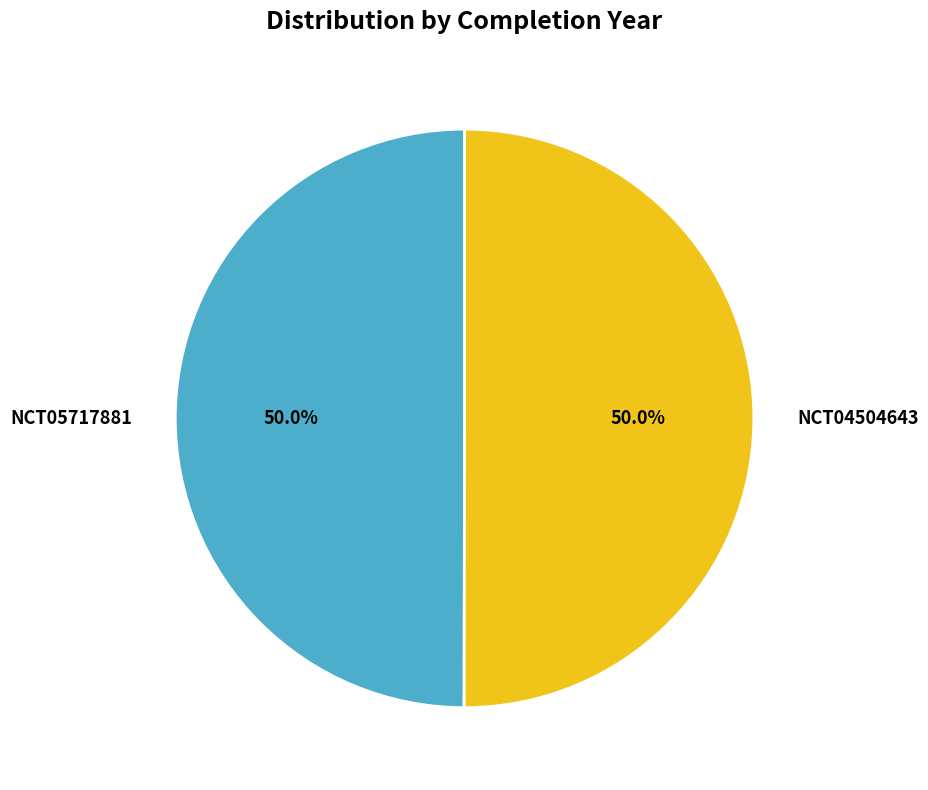

Count the number of slices in the pie.

2